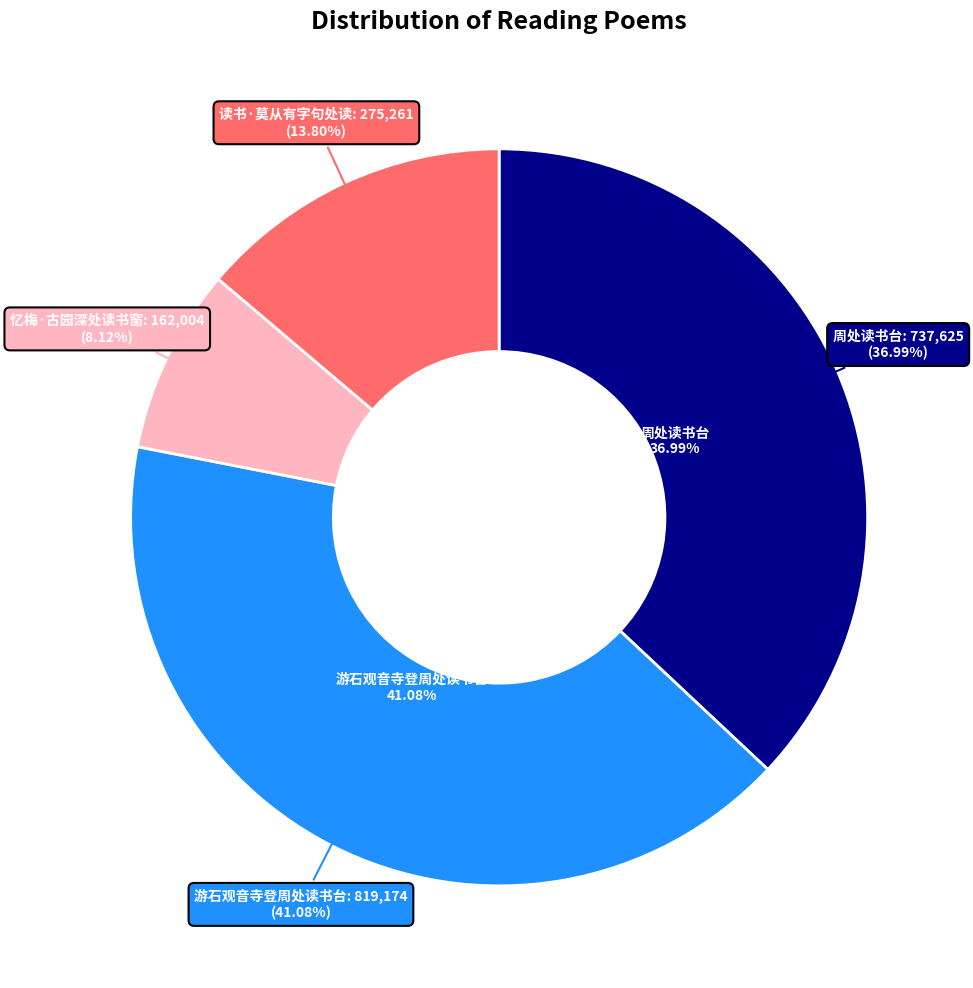

To the nearest percent, what is the combined percentage of 读书·莫从有字句处读 and 周处读书台?

51%